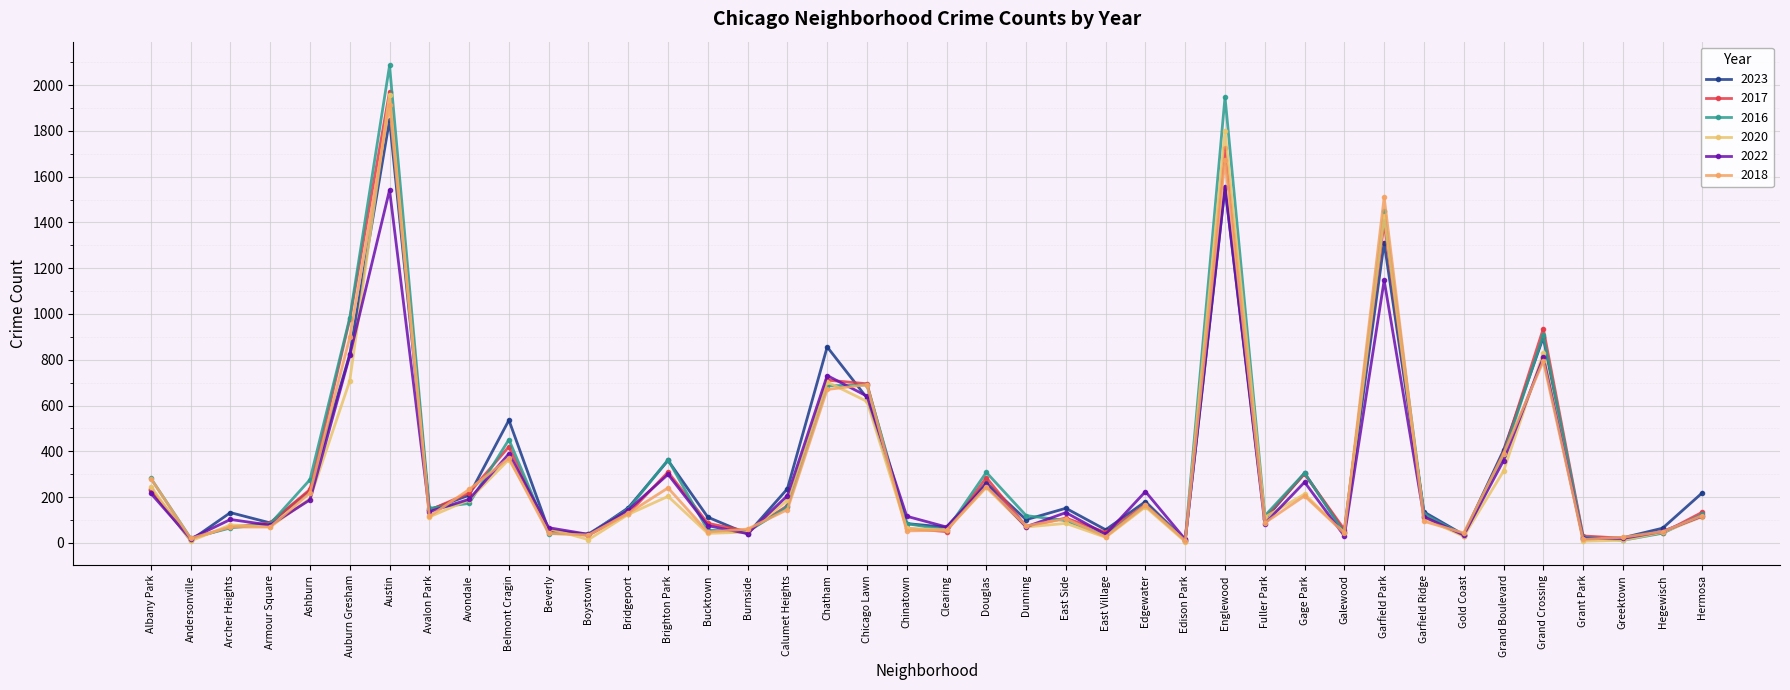

Reading left to right, what are all the values shown in this chart?

2023: Albany Park=232	Andersonville=11	Archer Heights=132	Armour Square=87	Ashburn=228	Auburn Gresham=824	Austin=1848	Avalon Park=144	Avondale=208	Belmont Cragin=536	Beverly=56	Boystown=35	Bridgeport=153	Brighton Park=360	Bucktown=112	Burnside=39	Calumet Heights=236	Chatham=856	Chicago Lawn=633	Chinatown=84	Clearing=68	Douglas=262	Dunning=101	East Side=151	East Village=57	Edgewater=180	Edison Park=10	Englewood=1552	Fuller Park=102	Gage Park=304	Galewood=48	Garfield Park=1312	Garfield Ridge=135	Gold Coast=35	Grand Boulevard=404	Grand Crossing=898	Grant Park=16	Greektown=22	Hegewisch=64	Hermosa=219
2017: Albany Park=235	Andersonville=17	Archer Heights=69	Armour Square=87	Ashburn=233	Auburn Gresham=978	Austin=1972	Avalon Park=142	Avondale=218	Belmont Cragin=420	Beverly=46	Boystown=33	Bridgeport=128	Brighton Park=309	Bucktown=85	Burnside=50	Calumet Heights=162	Chatham=711	Chicago Lawn=695	Chinatown=63	Clearing=49	Douglas=285	Dunning=72	East Side=108	East Village=46	Edgewater=166	Edison Park=12	Englewood=1726	Fuller Park=110	Gage Park=301	Galewood=58	Garfield Park=1401	Garfield Ridge=119	Gold Coast=31	Grand Boulevard=392	Grand Crossing=936	Grant Park=30	Greektown=20	Hegewisch=43	Hermosa=134
2016: Albany Park=282	Andersonville=20	Archer Heights=65	Armour Square=83	Ashburn=276	Auburn Gresham=983	Austin=2086	Avalon Park=151	Avondale=172	Belmont Cragin=451	Beverly=40	Boystown=39	Bridgeport=147	Brighton Park=363	Bucktown=55	Burnside=49	Calumet Heights=157	Chatham=686	Chicago Lawn=690	Chinatown=84	Clearing=55	Douglas=308	Dunning=119	East Side=97	East Village=32	Edgewater=162	Edison Park=12	Englewood=1948	Fuller Park=118	Gage Park=305	Galewood=42	Garfield Park=1448	Garfield Ridge=126	Gold Coast=33	Grand Boulevard=384	Grand Crossing=908	Grant Park=26	Greektown=11	Hegewisch=42	Hermosa=124
2020: Albany Park=246	Andersonville=8	Archer Heights=78	Armour Square=70	Ashburn=193	Auburn Gresham=708	Austin=1959	Avalon Park=113	Avondale=188	Belmont Cragin=364	Beverly=62	Boystown=14	Bridgeport=124	Brighton Park=203	Bucktown=41	Burnside=47	Calumet Heights=185	Chatham=703	Chicago Lawn=618	Chinatown=63	Clearing=56	Douglas=242	Dunning=69	East Side=85	East Village=24	Edgewater=157	Edison Park=5	Englewood=1801	Fuller Park=112	Gage Park=213	Galewood=43	Garfield Park=1427	Garfield Ridge=109	Gold Coast=28	Grand Boulevard=313	Grand Crossing=828	Grant Park=7	Greektown=11	Hegewisch=46	Hermosa=114
2022: Albany Park=216	Andersonville=18	Archer Heights=102	Armour Square=77	Ashburn=188	Auburn Gresham=819	Austin=1542	Avalon Park=136	Avondale=190	Belmont Cragin=389	Beverly=66	Boystown=37	Bridgeport=143	Brighton Park=299	Bucktown=75	Burnside=40	Calumet Heights=206	Chatham=731	Chicago Lawn=641	Chinatown=116	Clearing=69	Douglas=253	Dunning=70	East Side=132	East Village=37	Edgewater=224	Edison Park=15	Englewood=1556	Fuller Park=84	Gage Park=265	Galewood=30	Garfield Park=1147	Garfield Ridge=114	Gold Coast=34	Grand Boulevard=359	Grand Crossing=810	Grant Park=20	Greektown=19	Hegewisch=50	Hermosa=117
2018: Albany Park=281	Andersonville=19	Archer Heights=69	Armour Square=69	Ashburn=218	Auburn Gresham=898	Austin=1912	Avalon Park=115	Avondale=233	Belmont Cragin=370	Beverly=41	Boystown=34	Bridgeport=129	Brighton Park=240	Bucktown=47	Burnside=60	Calumet Heights=145	Chatham=670	Chicago Lawn=691	Chinatown=52	Clearing=55	Douglas=246	Dunning=74	East Side=105	East Village=26	Edgewater=164	Edison Park=9	Englewood=1672	Fuller Park=87	Gage Park=205	Galewood=42	Garfield Park=1510	Garfield Ridge=94	Gold Coast=43	Grand Boulevard=388	Grand Crossing=794	Grant Park=15	Greektown=24	Hegewisch=49	Hermosa=119